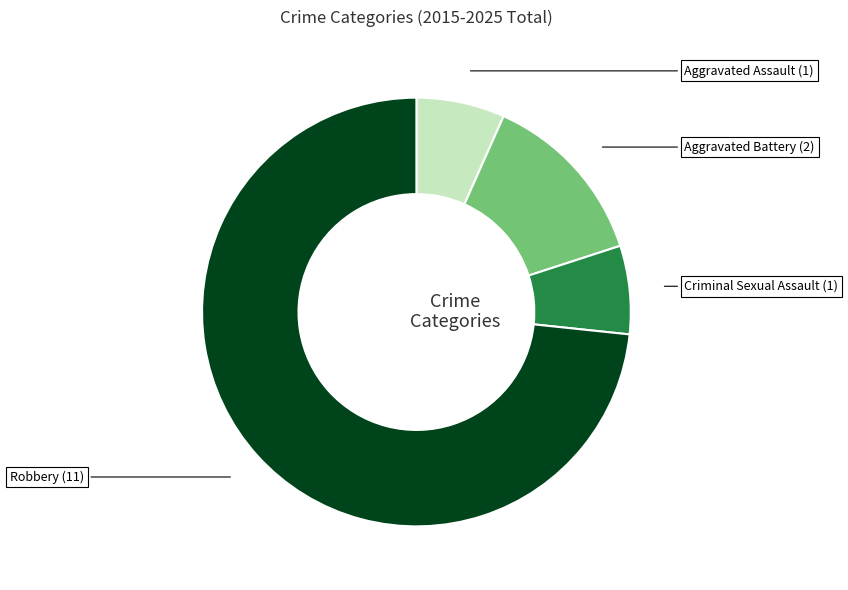

Is there a majority slice in this chart?

Yes